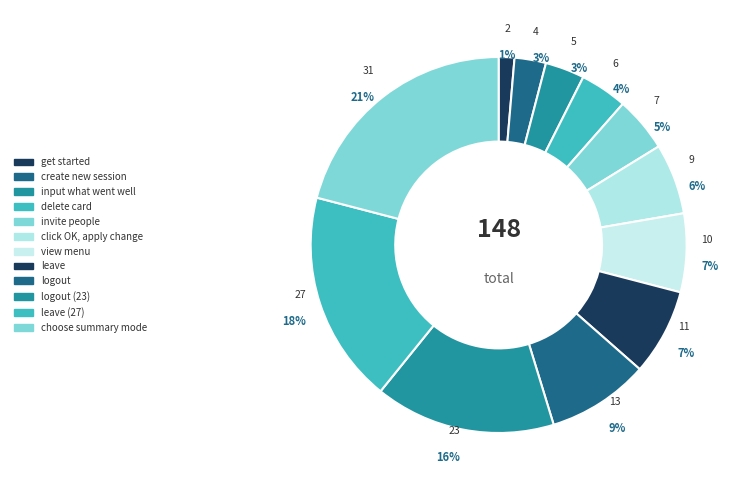

How many segments does this pie chart have?

12